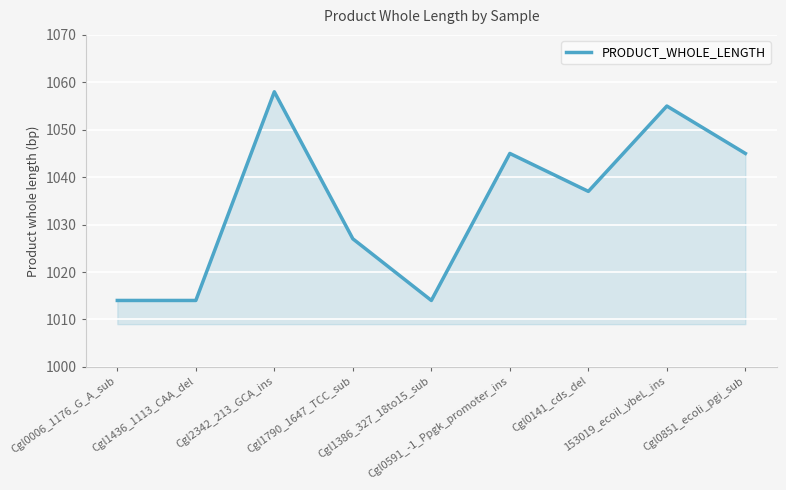

Does the chart display data point markers on the line(s)?

No